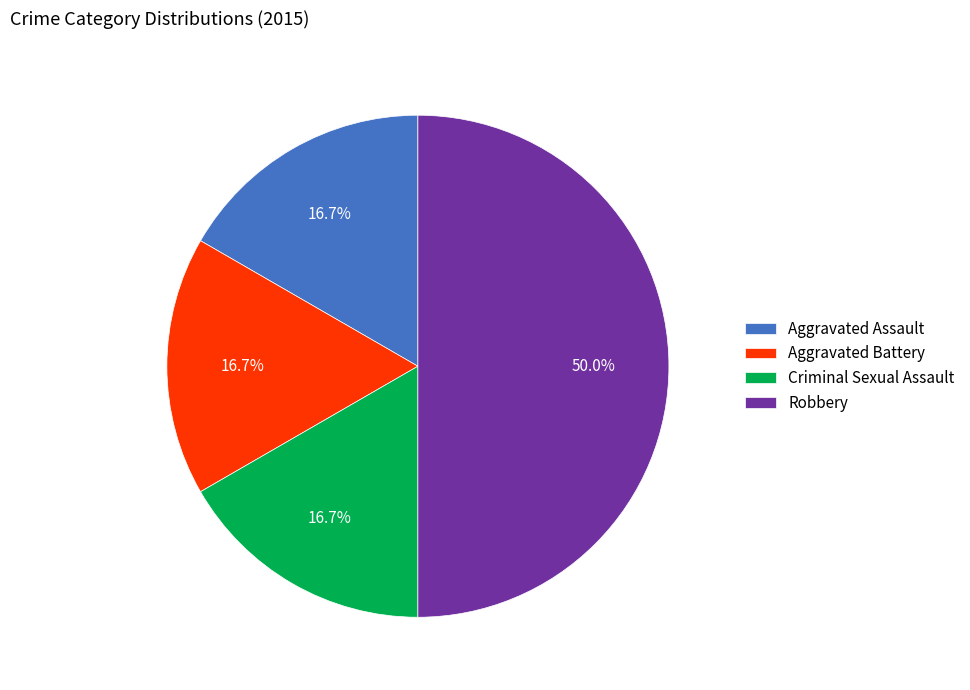

Is the sum of Aggravated Assault and Robbery greater than half?

Yes